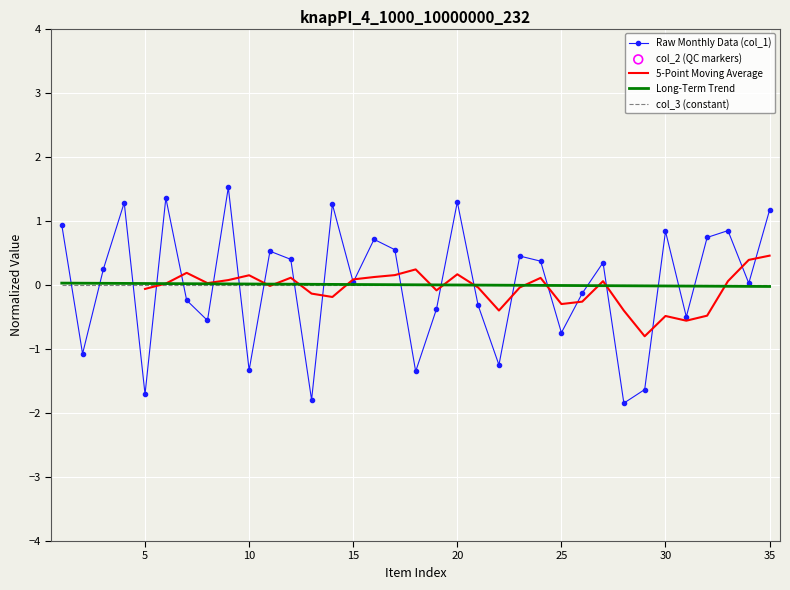

Which series reaches the maximum Y coordinate?

Raw Monthly Data (col_1)